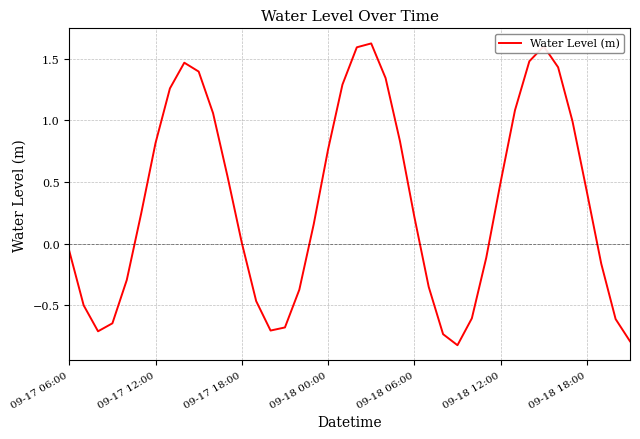

True or false: the data has more than 2 interior local peaks.

True